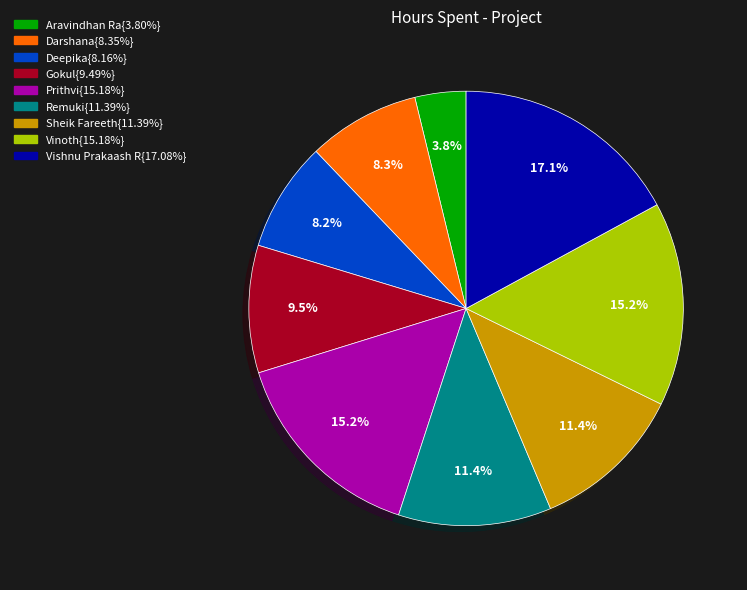

Does any single category account for the majority?

No